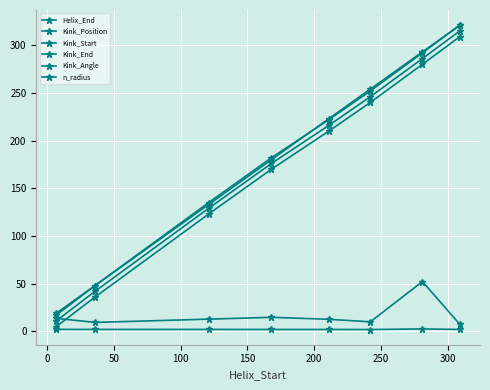

Does the chart display data point markers on the line(s)?

Yes